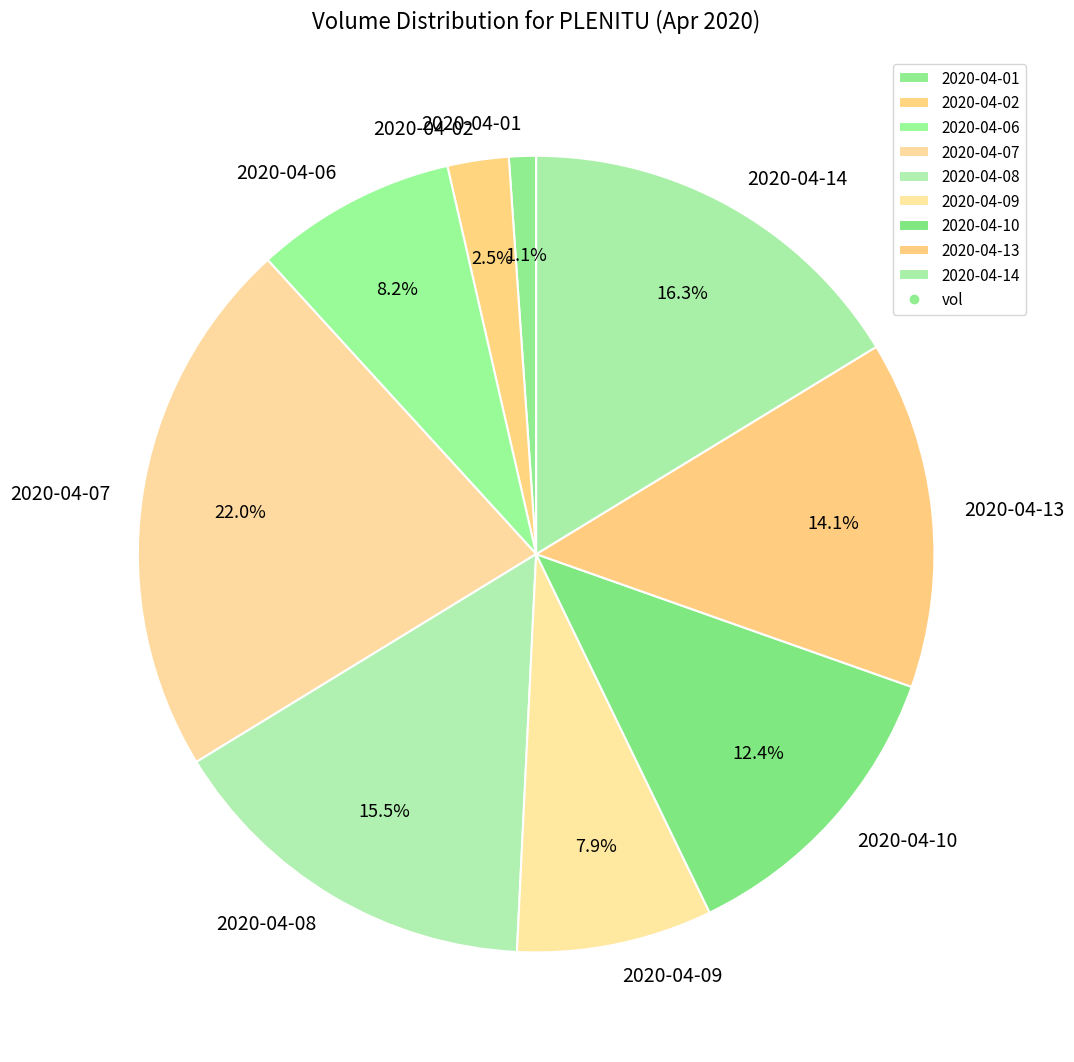

Combined, what portion of the pie is 2020-04-01 and 2020-04-14?

17.4%